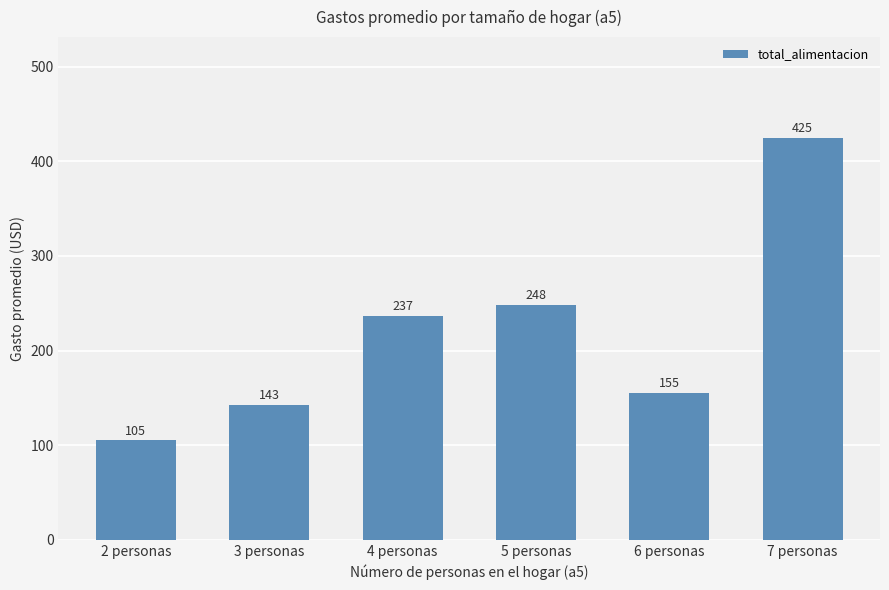

What is the approximate value at 2 personas, to the nearest 50?

100